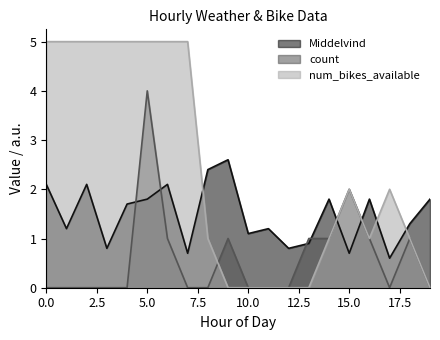

True or false: num_bikes_available has a value of 1.7 at 14.

False